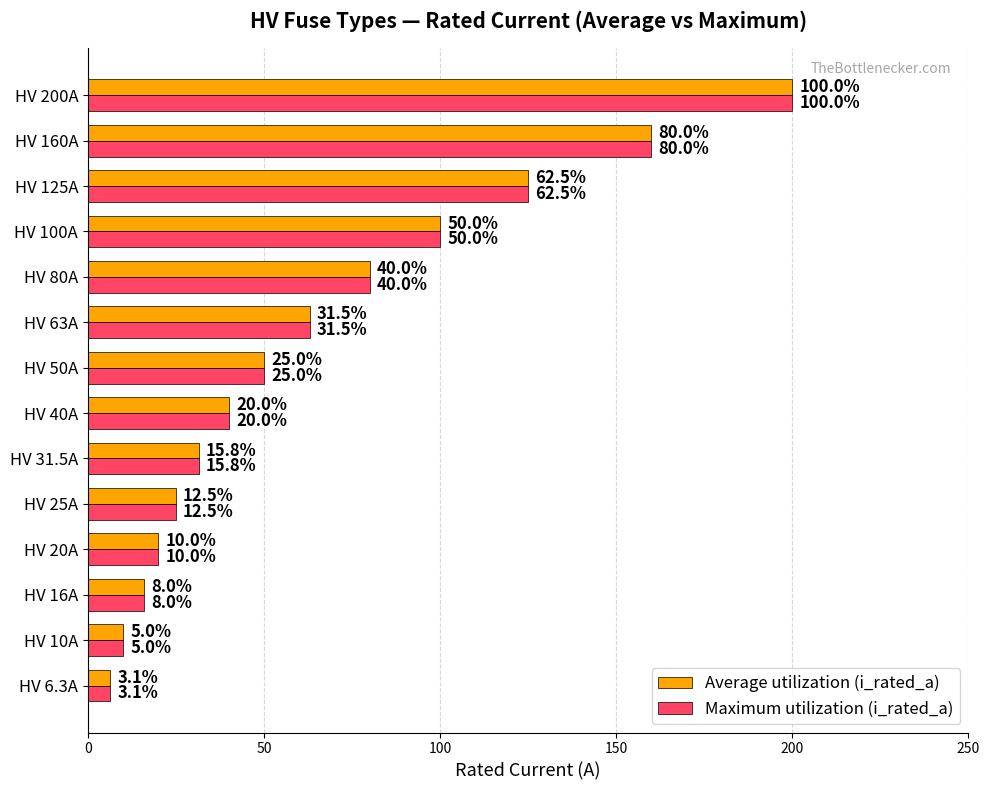

What is the total value across all series at HV 125A?

250.0